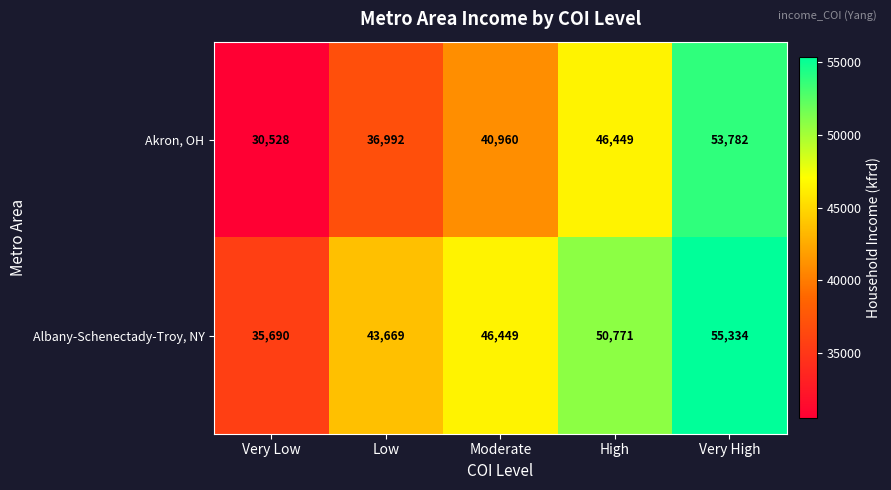

Rank the series at High from lowest to highest value.

Akron, OH, Albany-Schenectady-Troy, NY